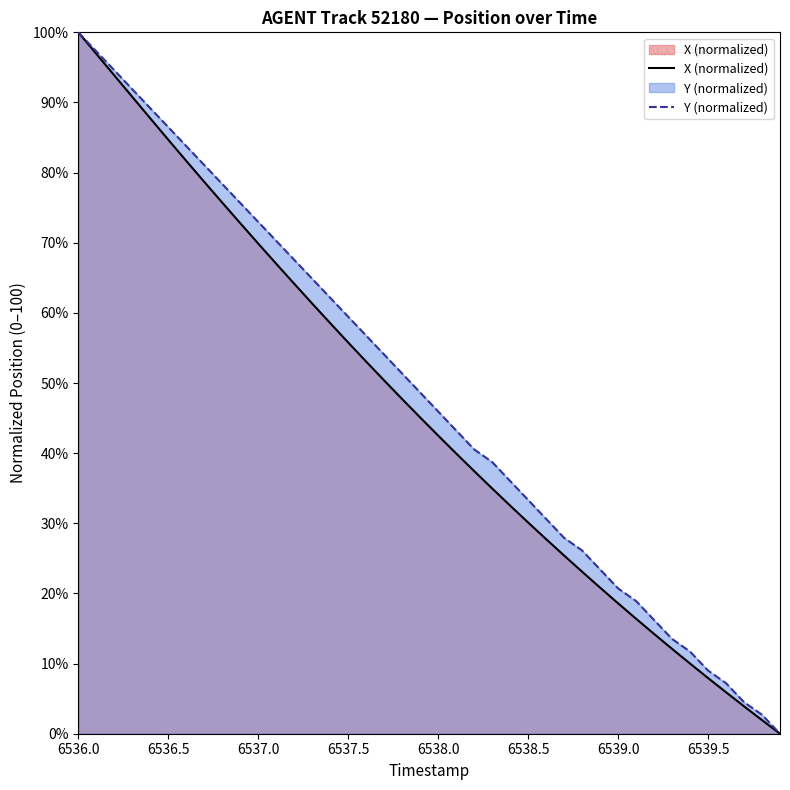

Does the chart have visible grid lines?

No